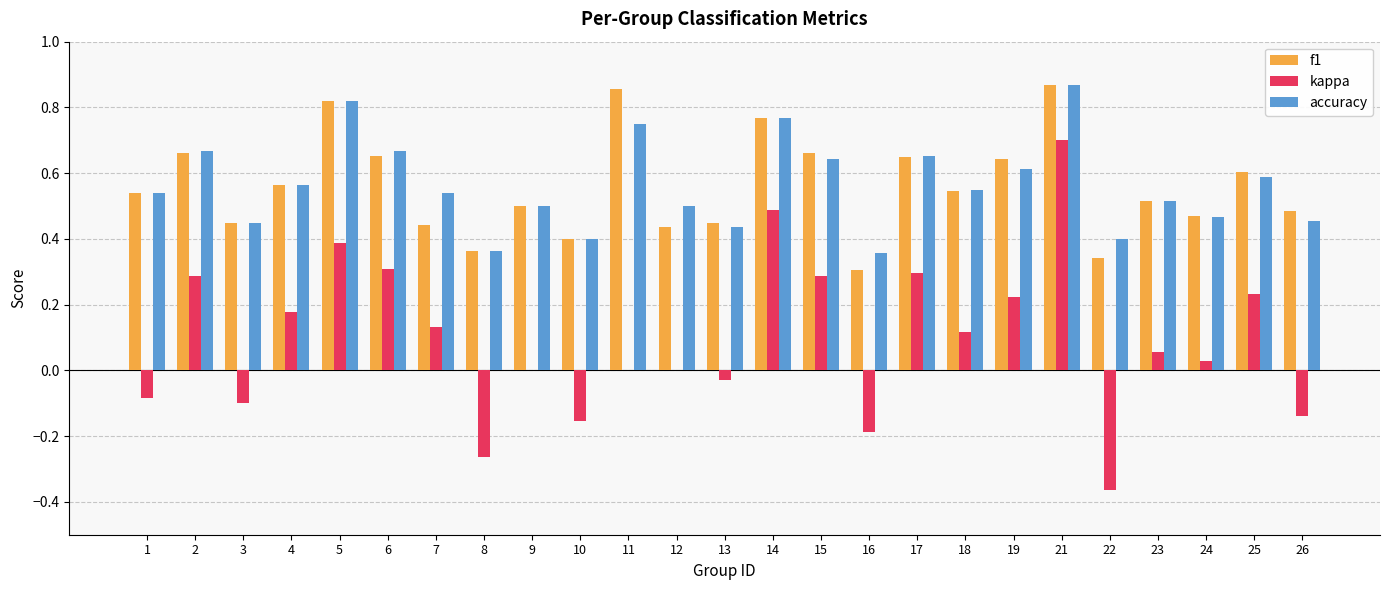

At which label does kappa reach its peak?

21